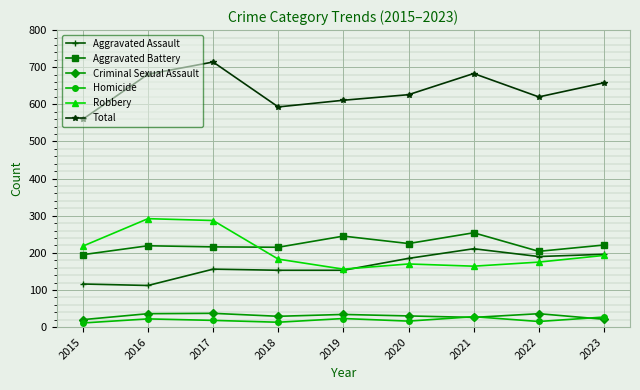

What is the maximum value for Aggravated Battery?

254